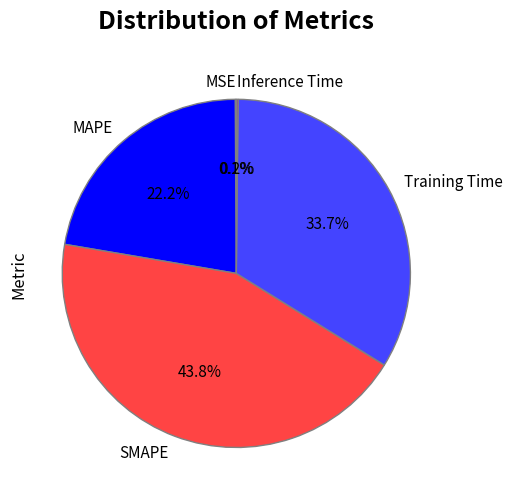

Approximately how many times larger is the value at SMAPE compared to Training Time?

1.3